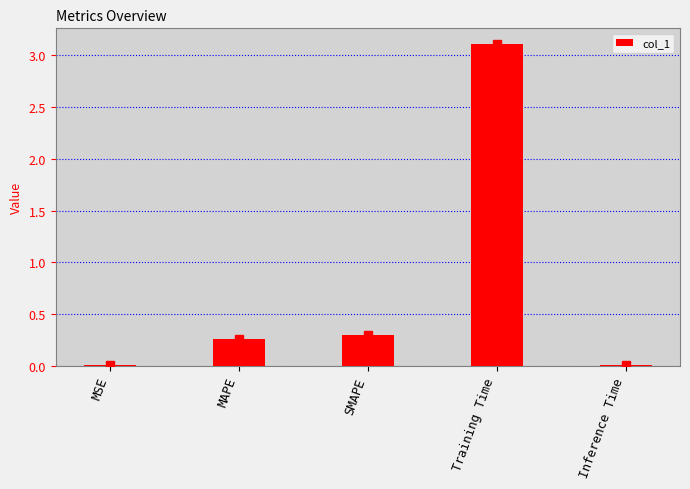

True or false: the data shows 0.0 at MSE.

True